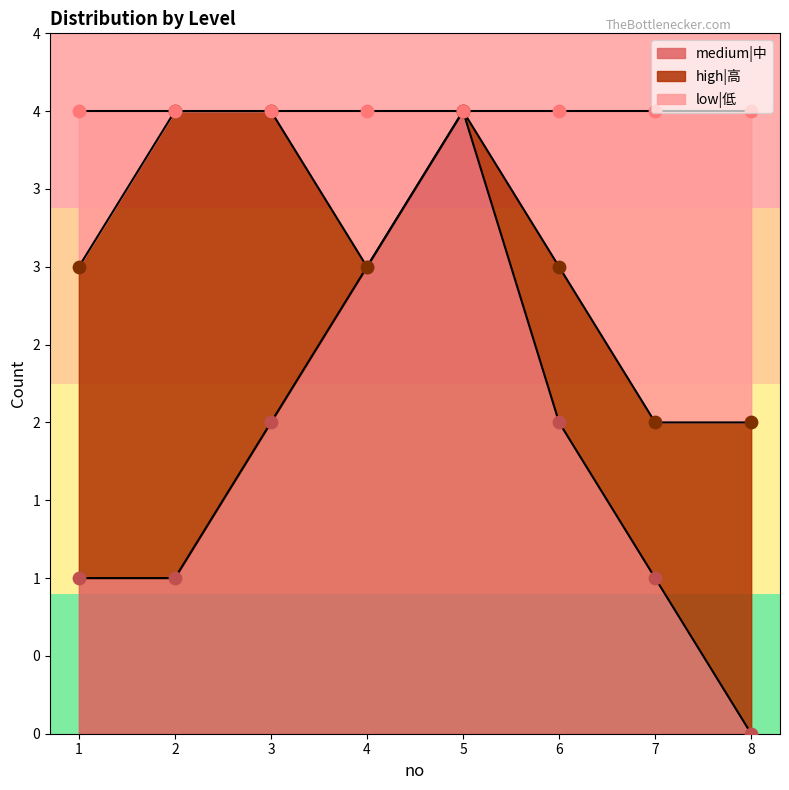

Which series has the largest total across all categories?

low|低